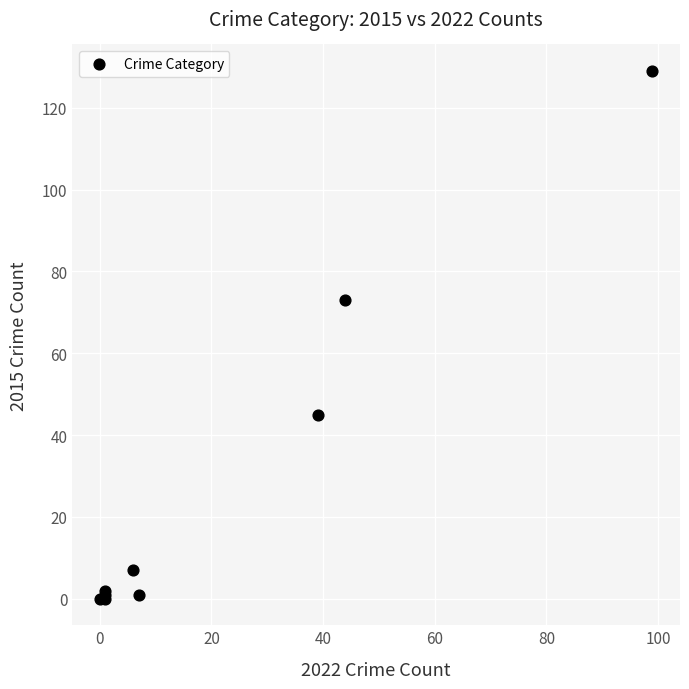

What Y value in the scatter plot is closest to 64?

73